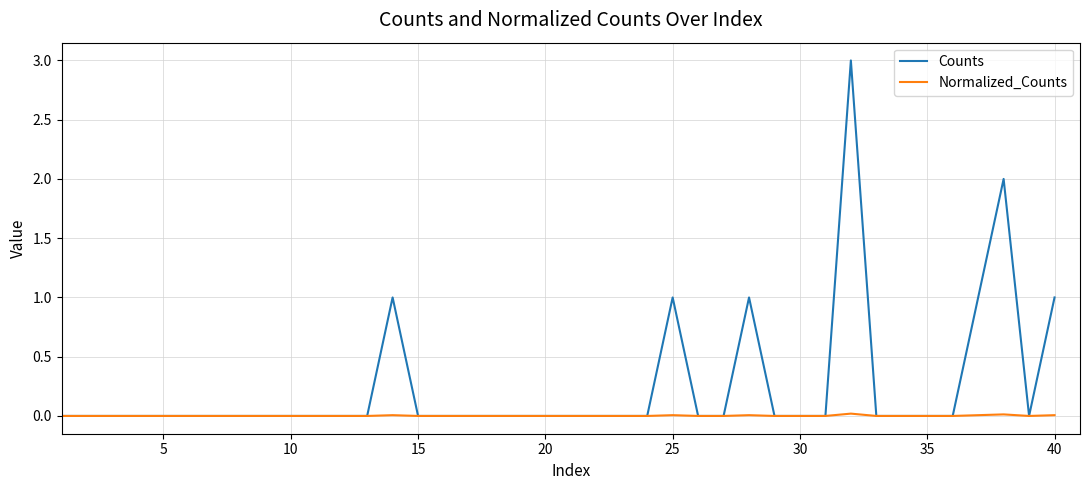

What is the greatest value displayed?

3.0